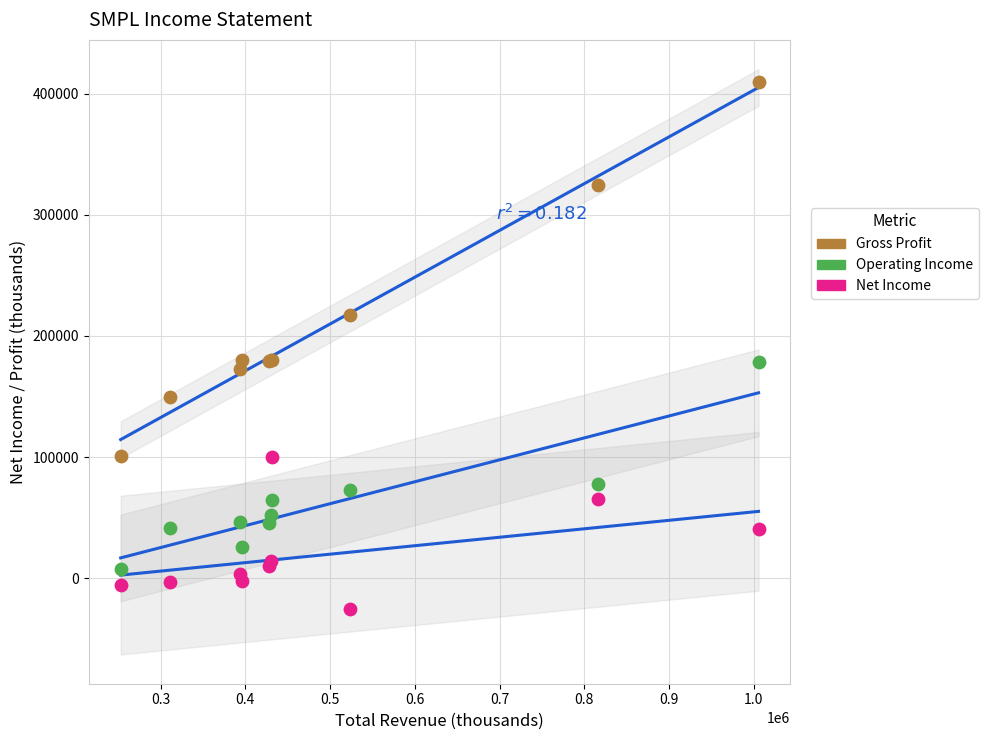

Which series contains the highest Y value?

Gross Profit